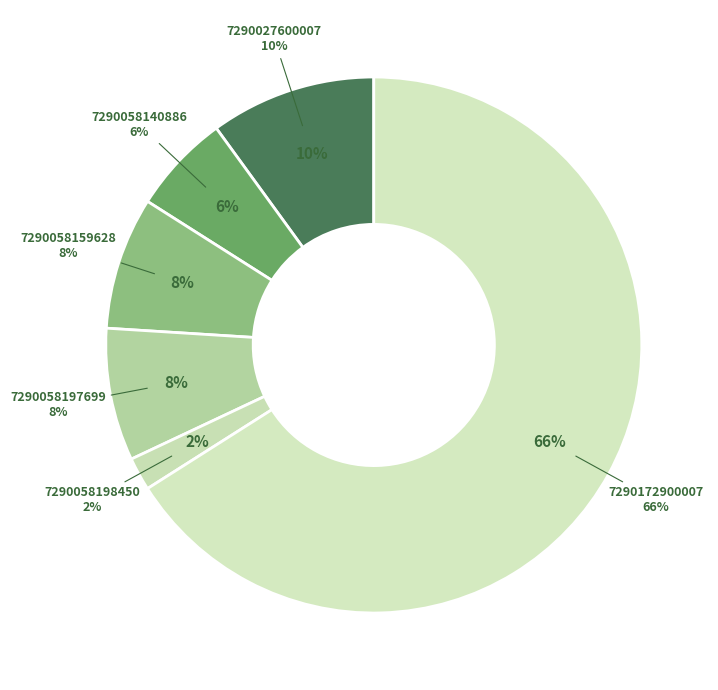

To the nearest percent, what portion does 7290058140886 represent?

6%